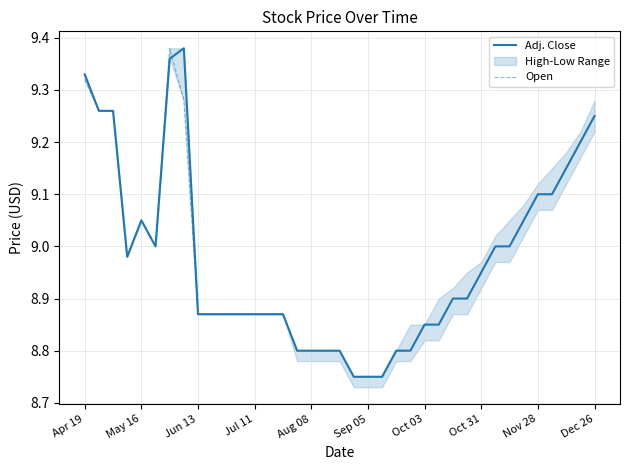

The value of Adj. Close at Aug 08 is 13.7. True or false?

False